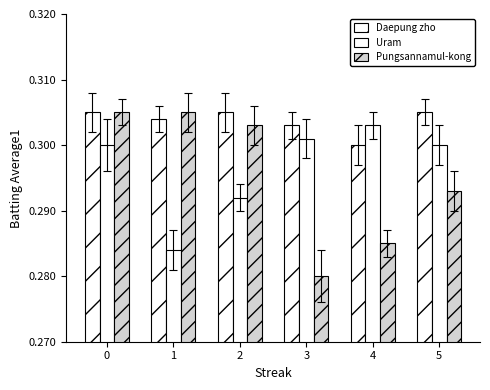

At how many categories does at least one series exceed 0?

6